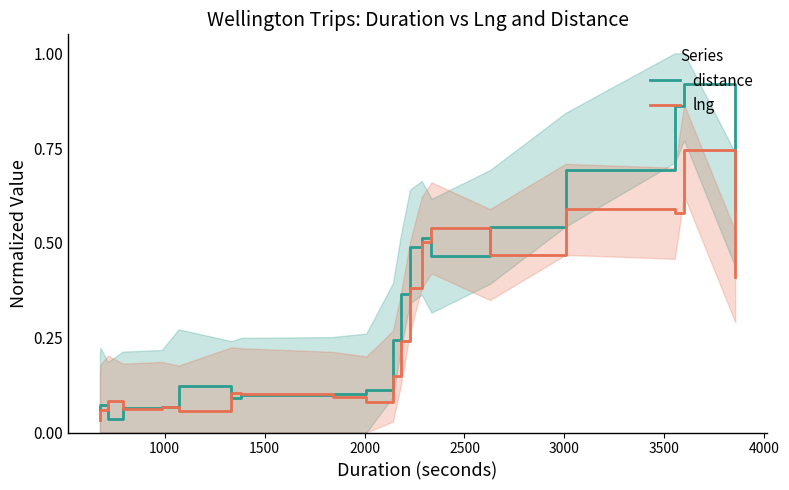

What is the maximum value shown in the chart?

0.9